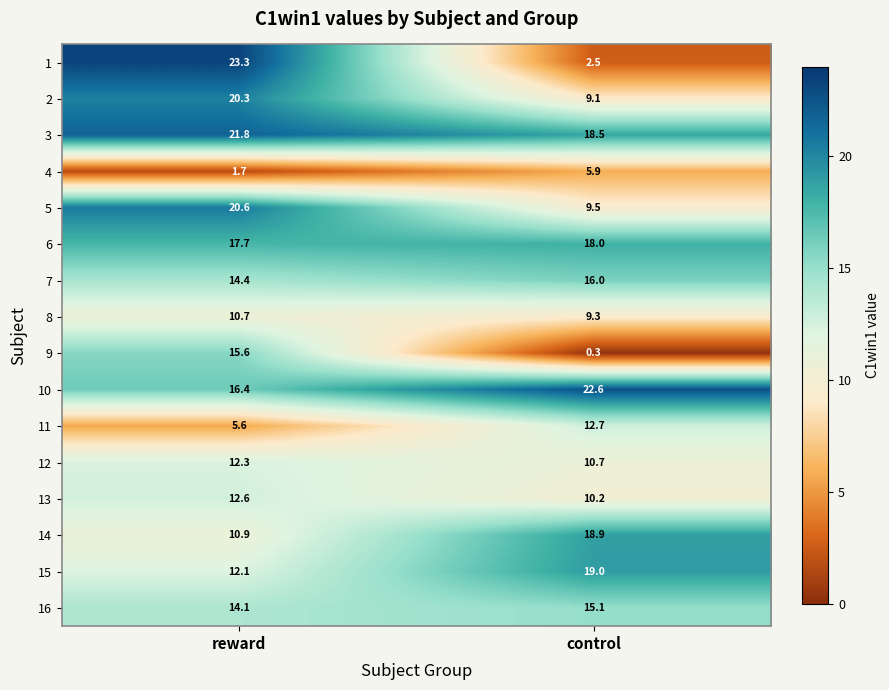

What is the sum of all 1 values?

25.8